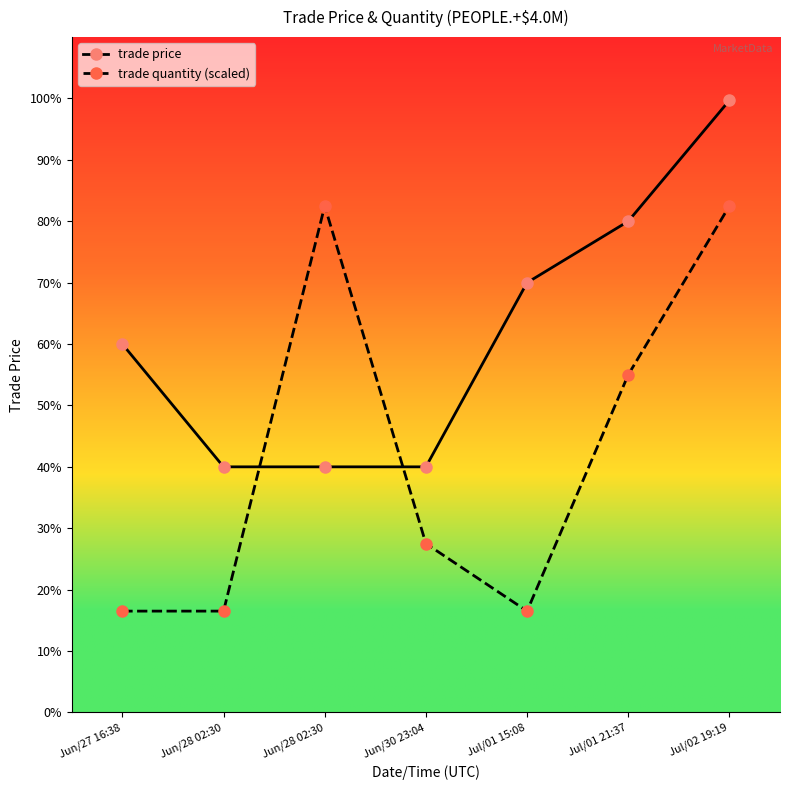

How many categories are shown in the chart?

7